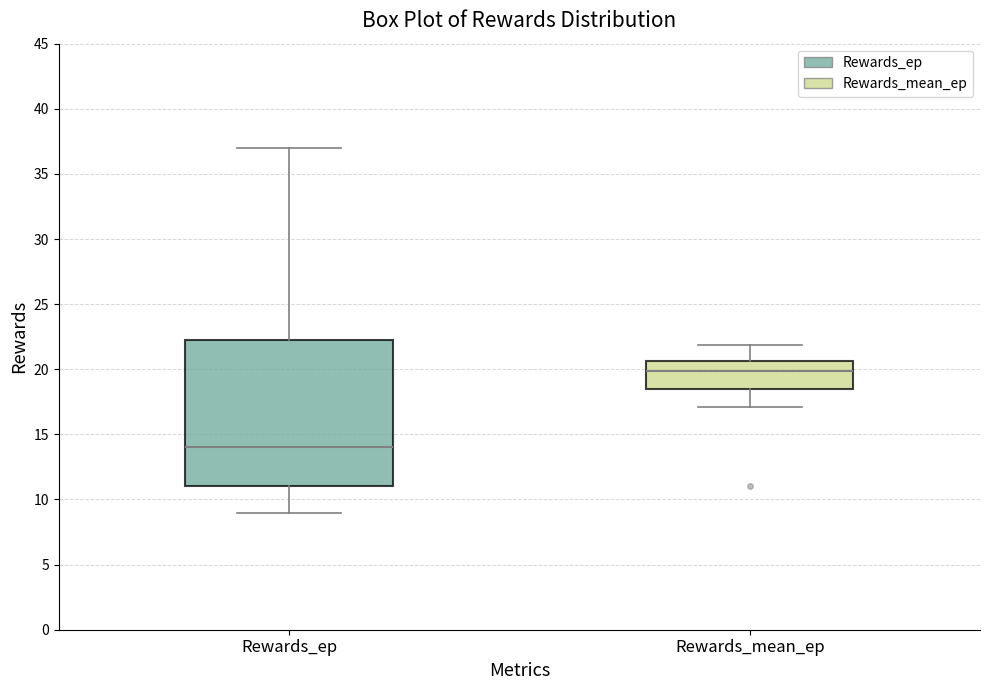

Reading left to right, read every box against the y-axis: the position of its median line, the range the box covers, and the ends of its whiskers. The values are not printed on the chart, so give them approximately, as read against the axis.

Rewards_ep: median 14.0, box 11.0 to 22.5, whiskers 9.0 to 37.0
Rewards_mean_ep: median 20.0, box 18.5 to 20.5, whiskers 17.0 to 22.0